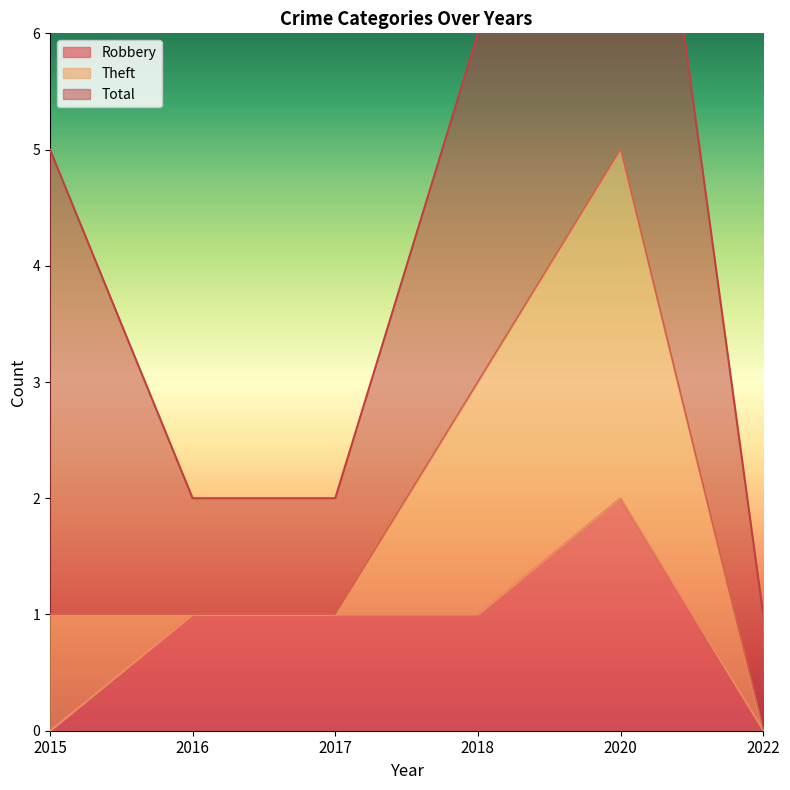

The Robbery series shows 1 at 2020. True or false?

False